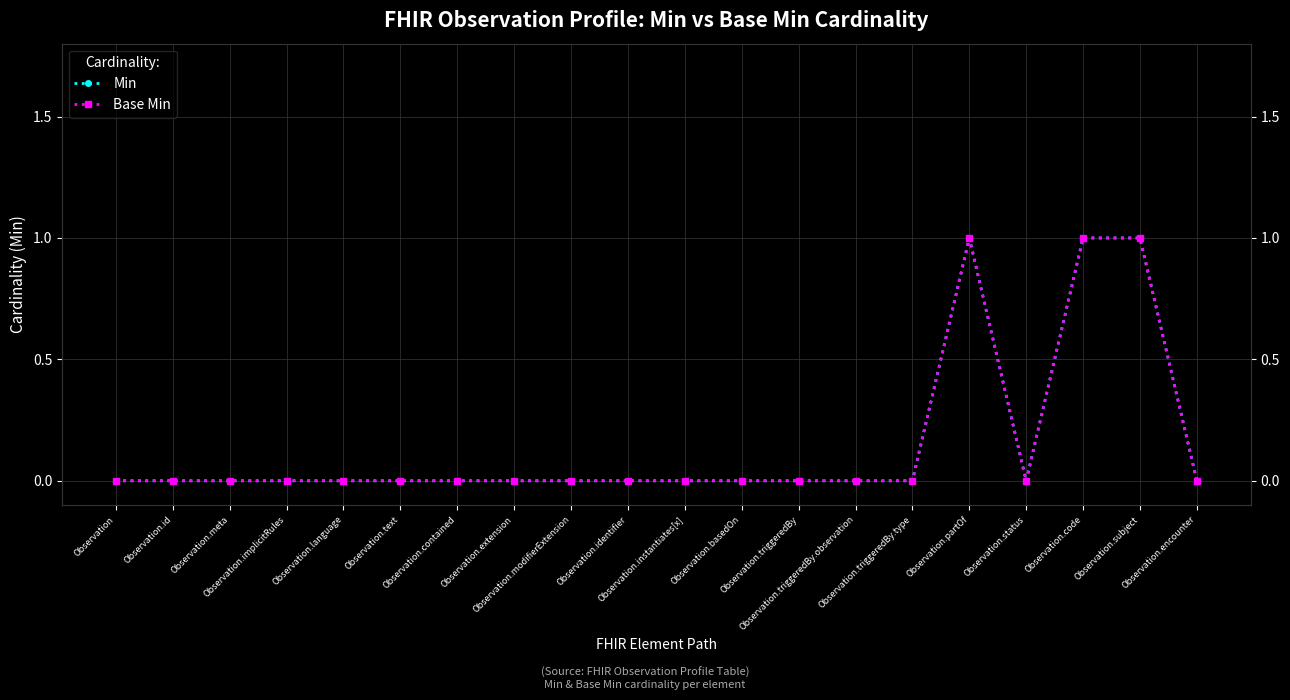

Which series has the largest range (max minus min)?

Min